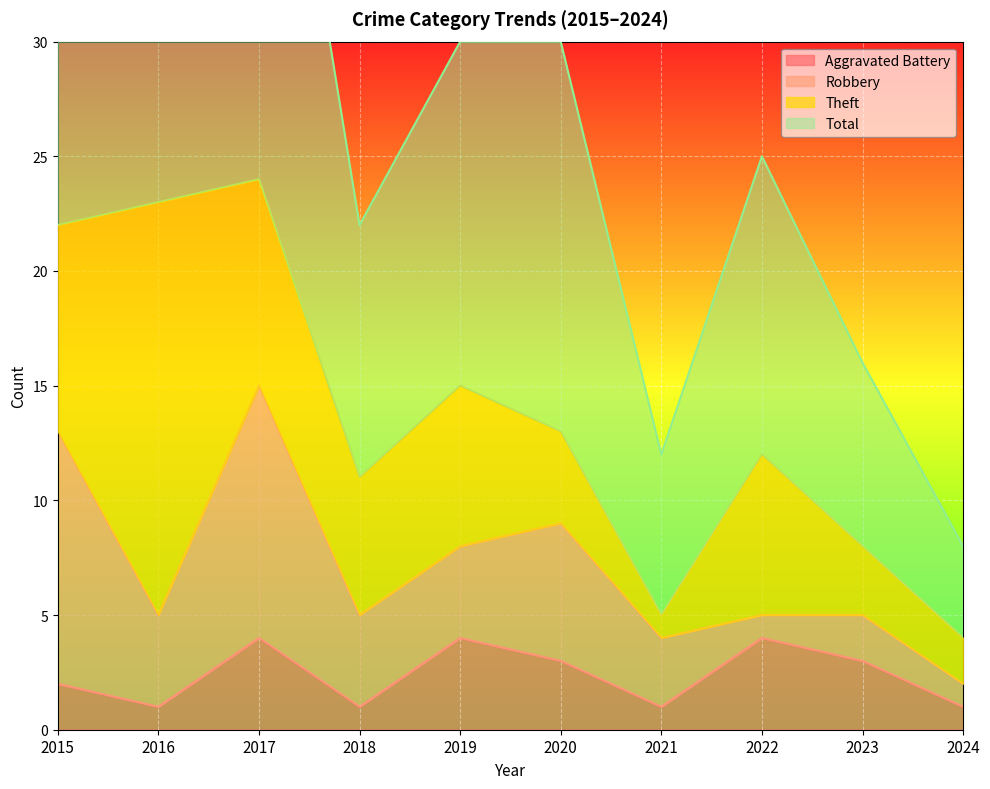

Is it true that Aggravated Battery equals 3 at 2022?

False